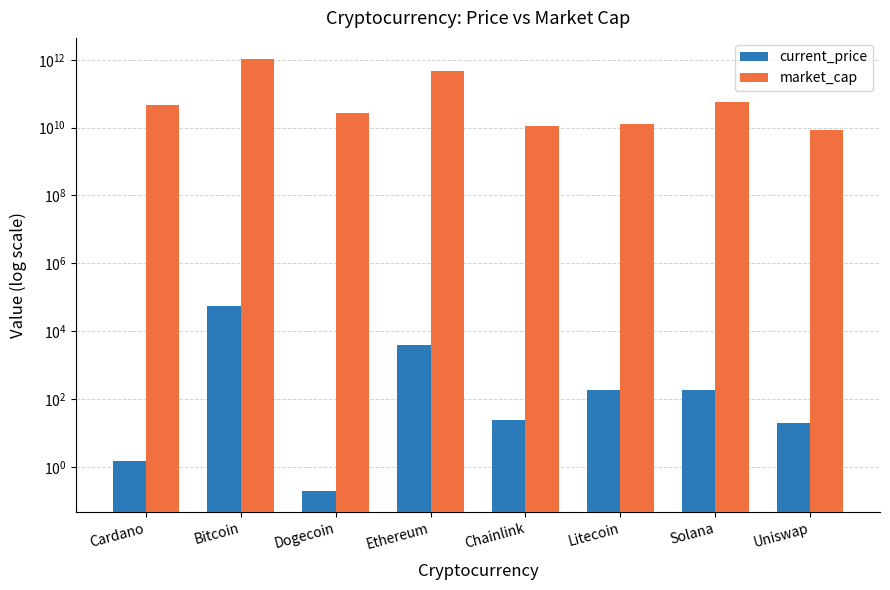

What is the label of the 4th bar from the right?

Chainlink